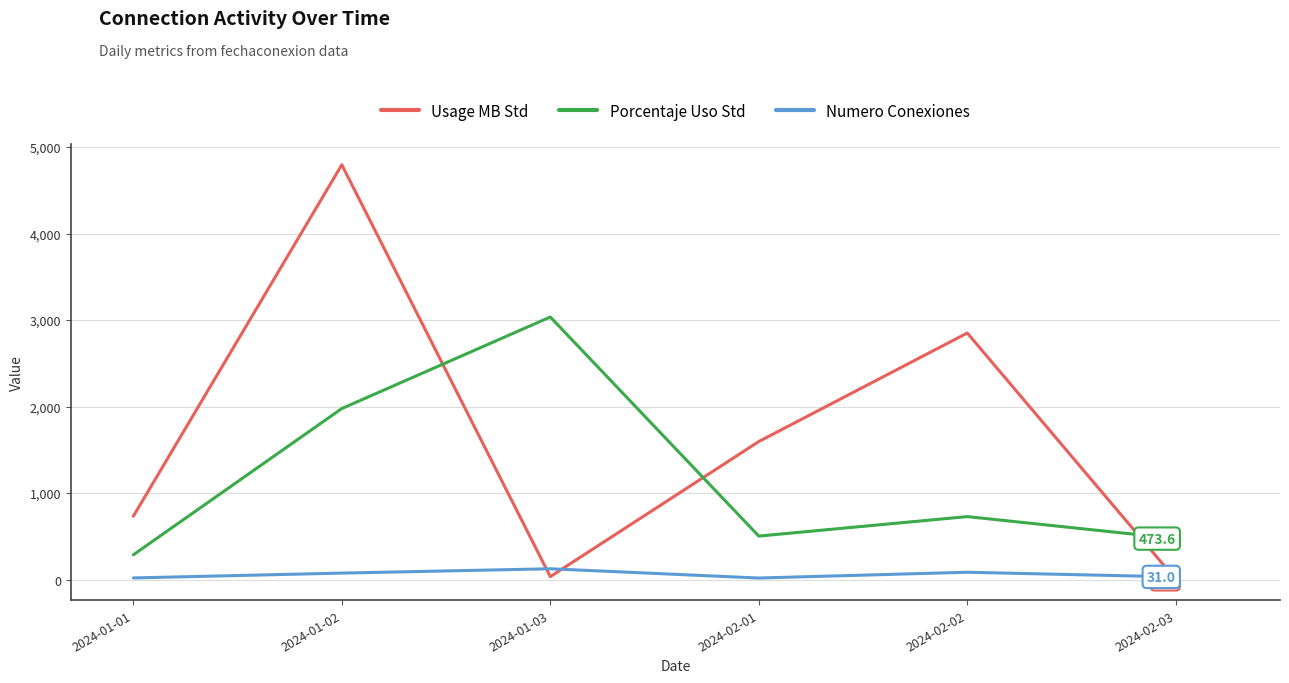

What is the difference between the maximum and minimum values in the Usage MB Std series?

4792.0